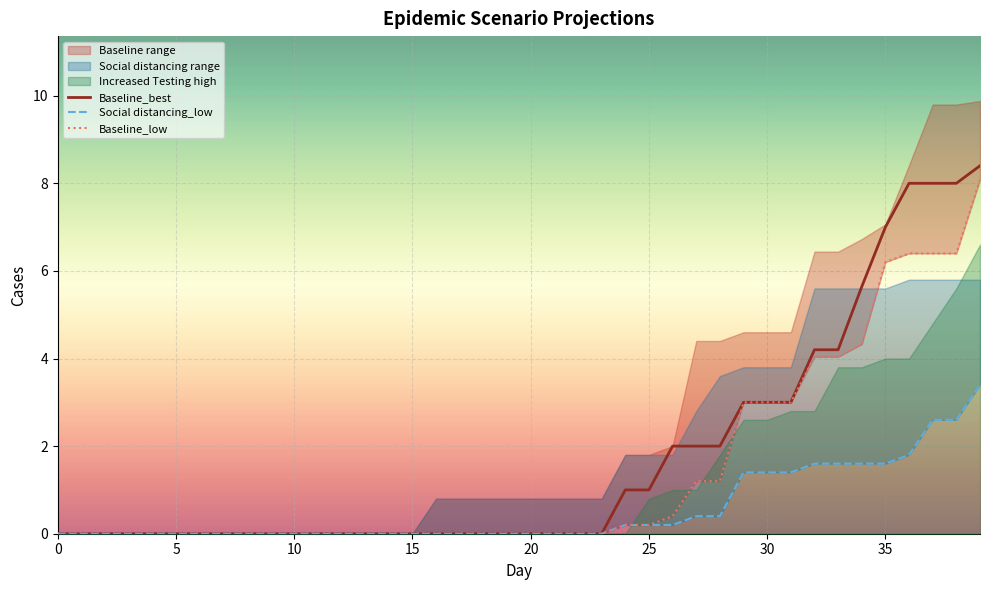

True or false: Social distancing_low has more than 0 interior local peaks.

False